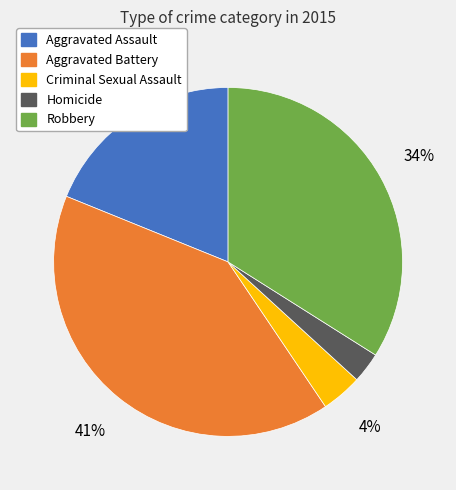

Is the sum of Robbery and Criminal Sexual Assault greater than half?

No